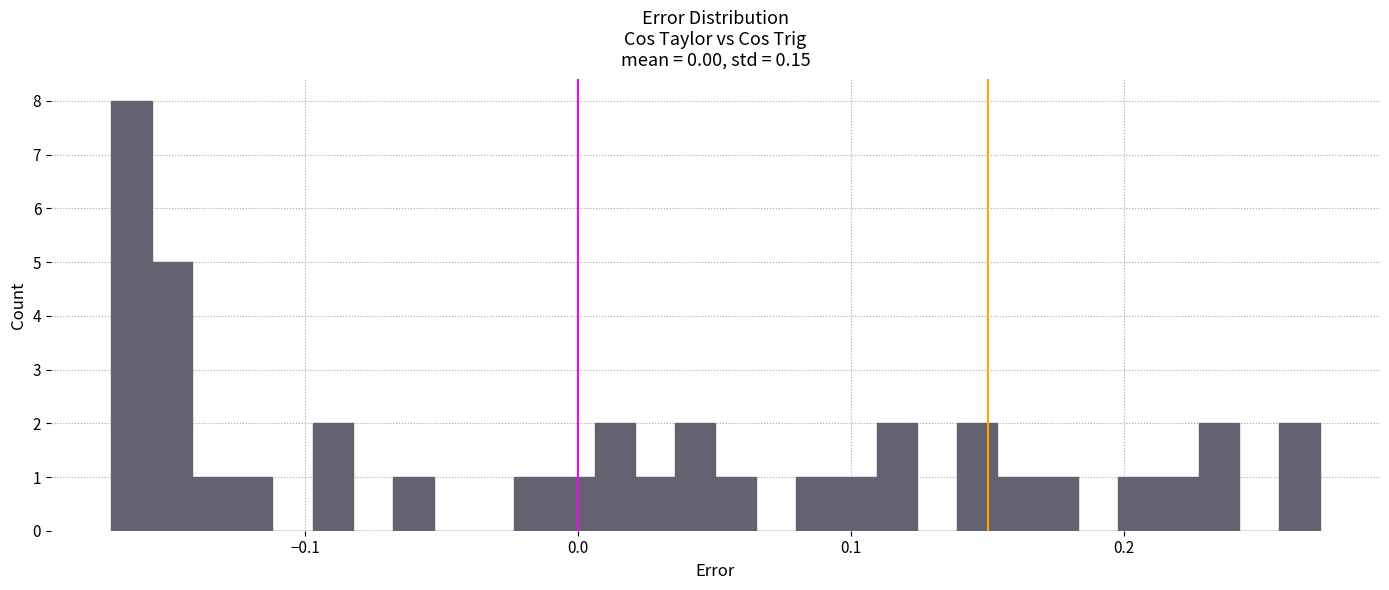

Around what value on the x-axis is the tallest bar? Give the approximate position of its centre, as read against the axis.

-0.16